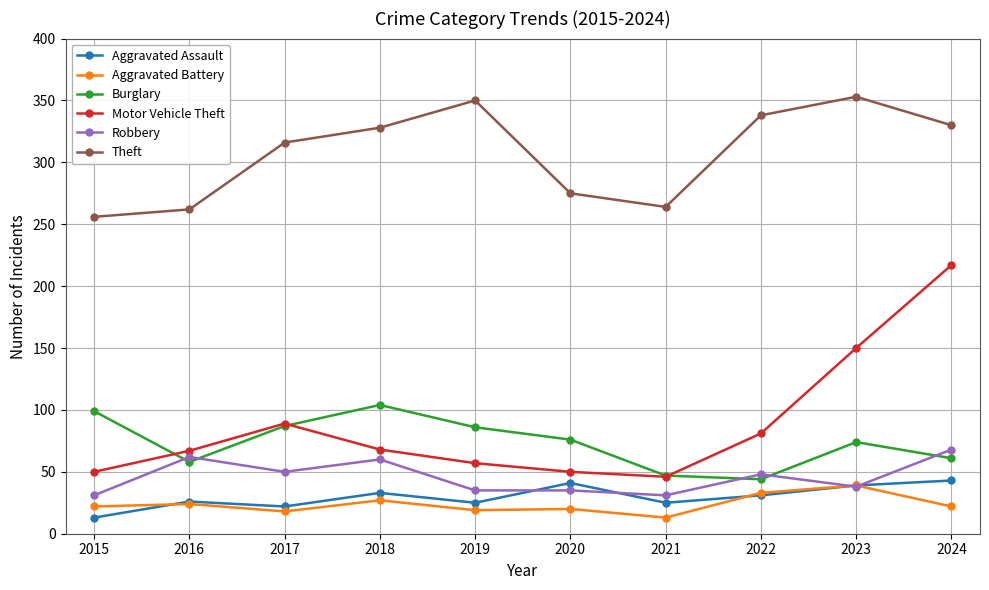

What is the average value of the Burglary series?

74